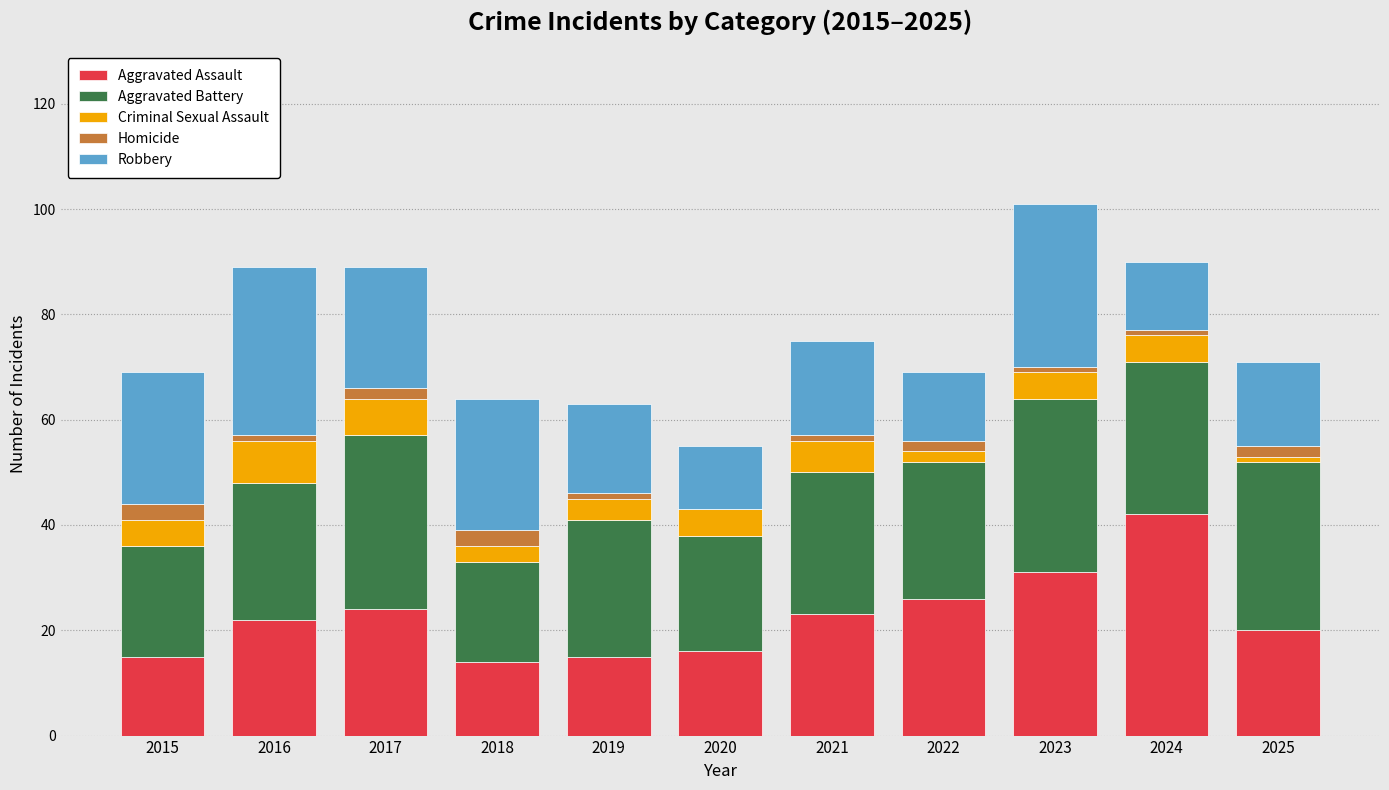

The Aggravated Assault series shows 4 at 2018. True or false?

False